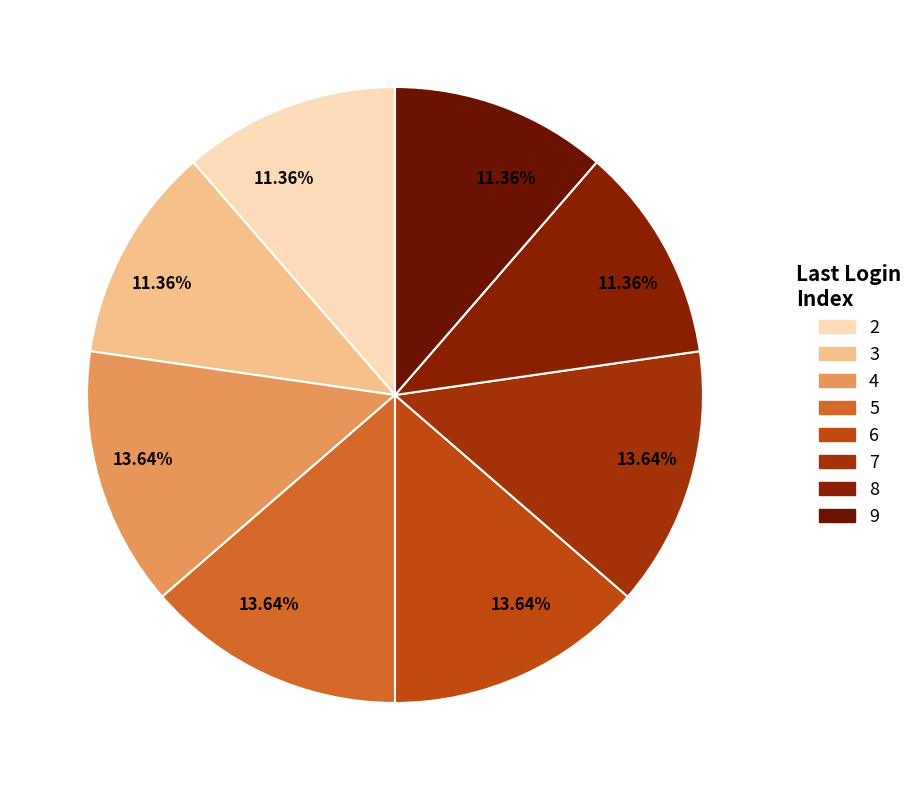

How many slices are in this pie chart?

8